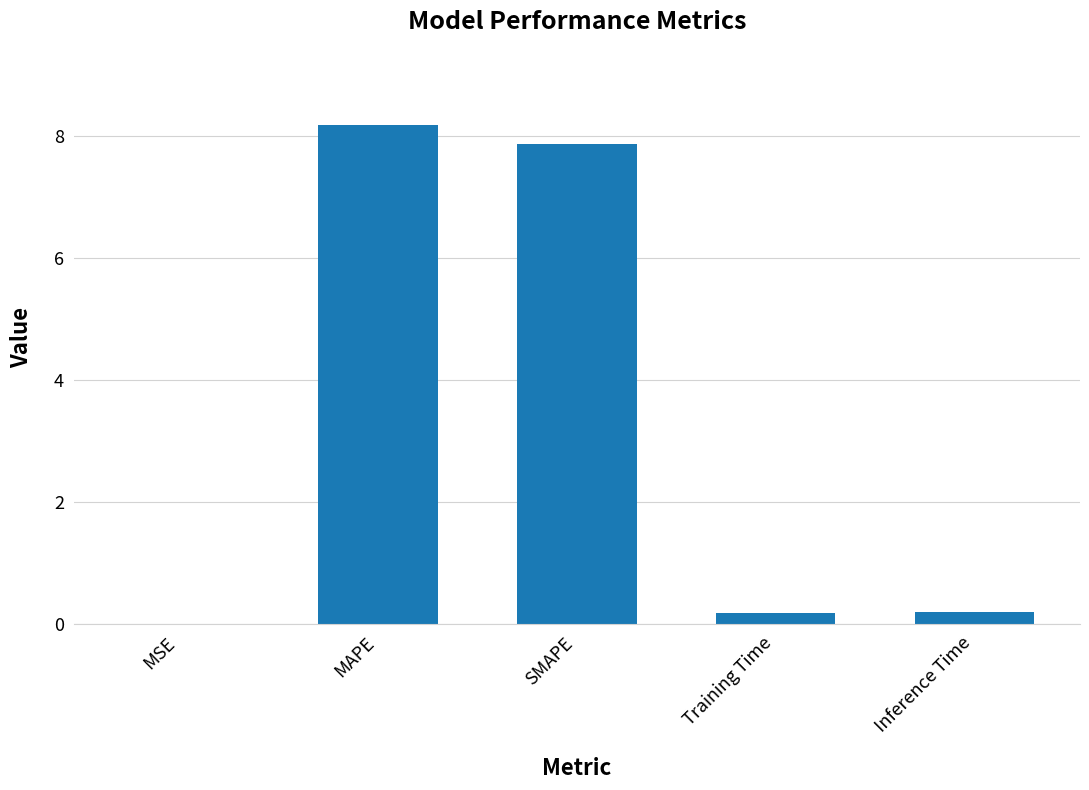

Is it true that the value at Inference Time is 0.2?

True